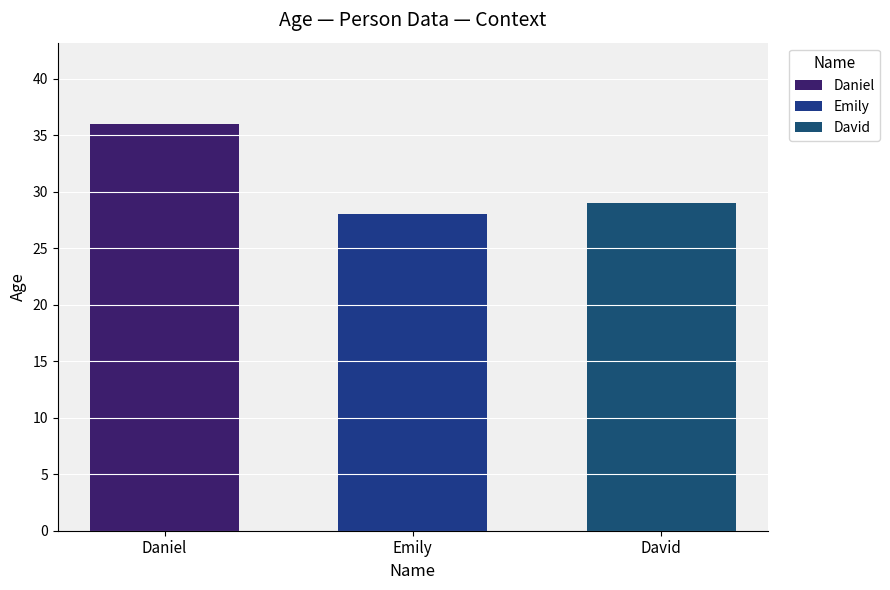

Does the chart contain stacked bars?

No